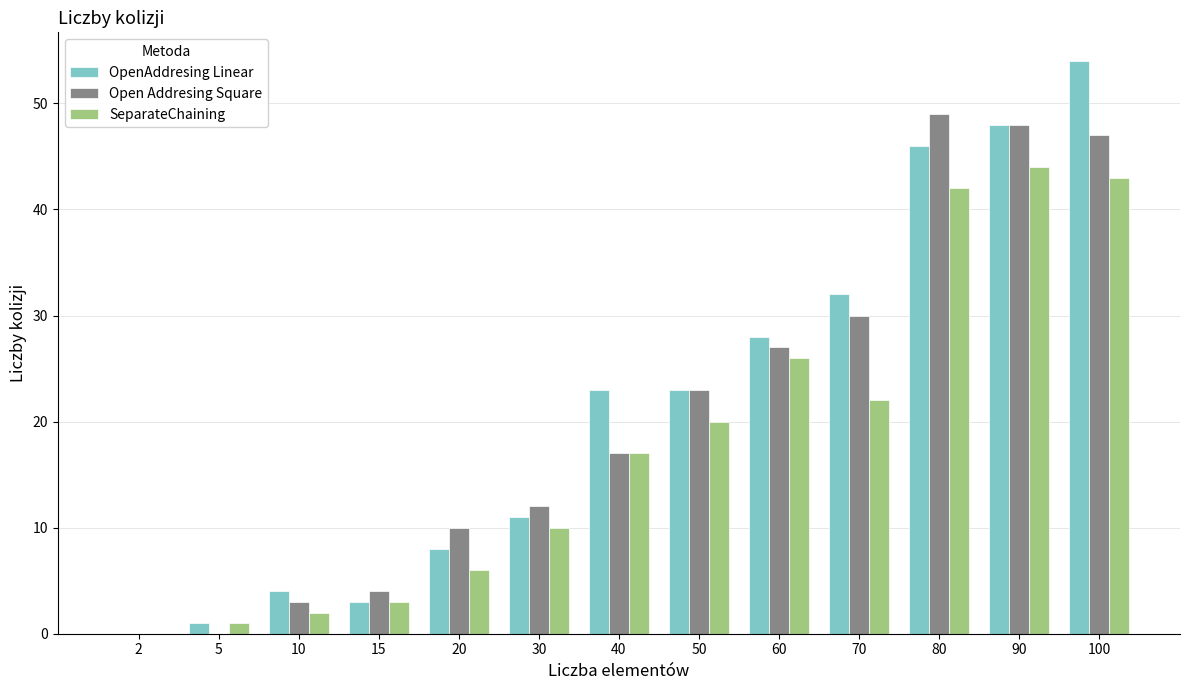

Reading right to left, extract all data points from this chart.

OpenAddresing Linear: 100=54	90=48	80=46	70=32	60=28	50=23	40=23	30=11	20=8	15=3	10=4	5=1	2=0
Open Addresing Square: 100=47	90=48	80=49	70=30	60=27	50=23	40=17	30=12	20=10	15=4	10=3	5=0	2=0
SeparateChaining: 100=43	90=44	80=42	70=22	60=26	50=20	40=17	30=10	20=6	15=3	10=2	5=1	2=0